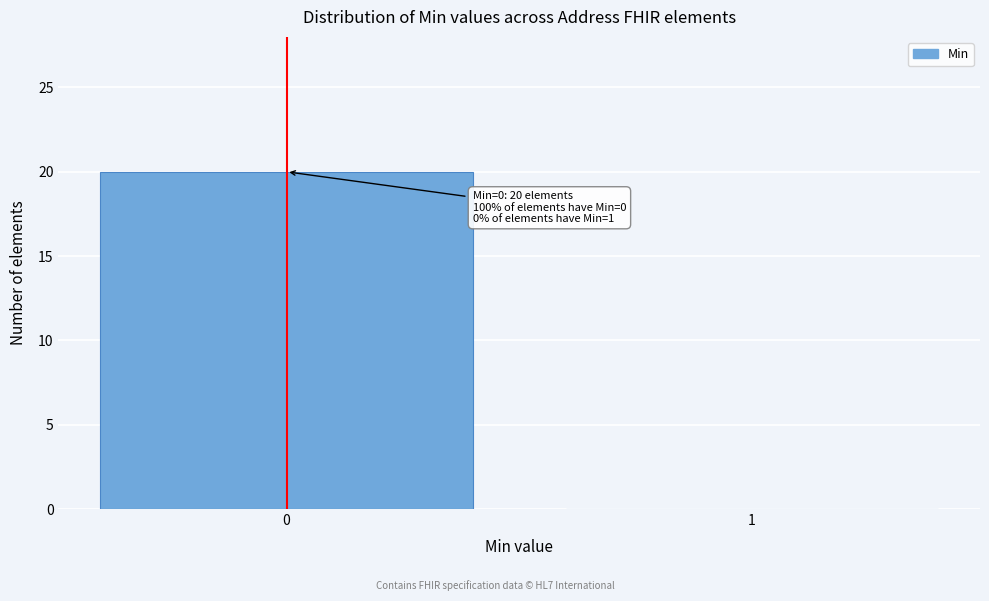

Reading left to right, extract all data points from this chart.

0=20	1=0